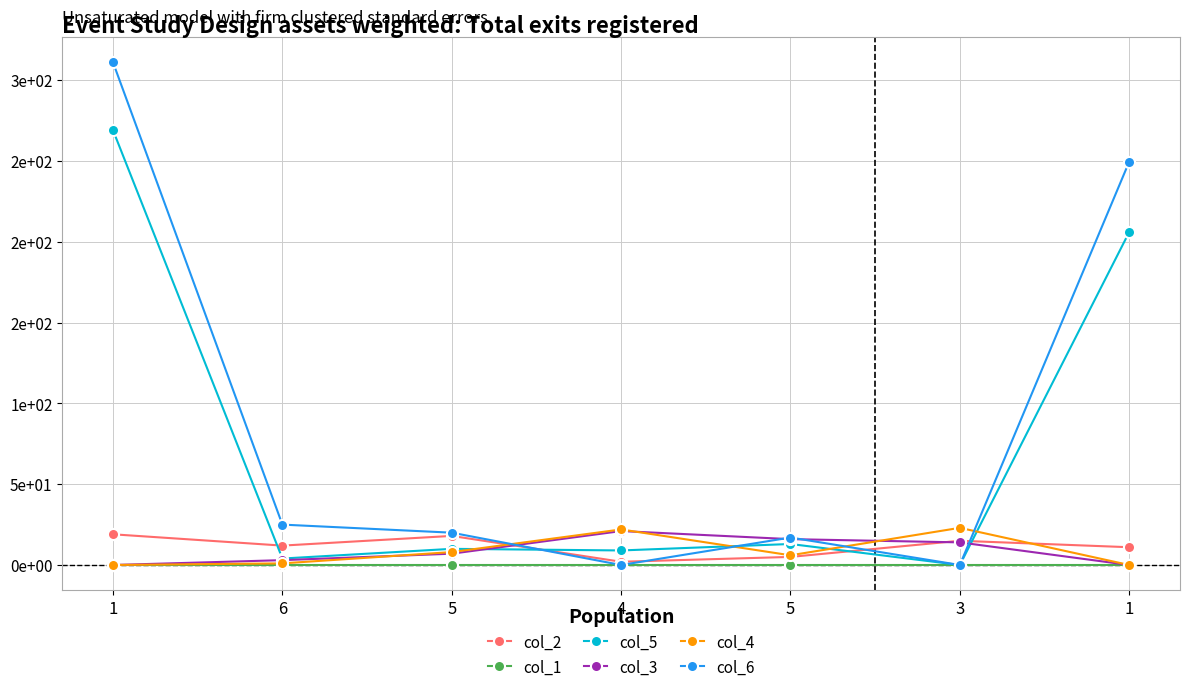

What is the label of the 3rd point from the right?

5